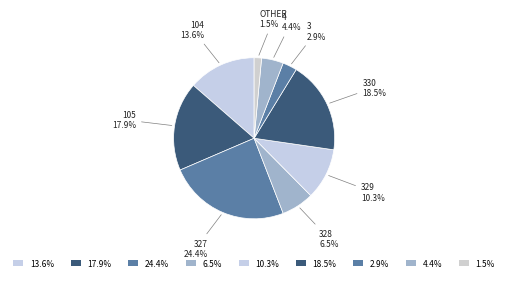

What percentage do 4 and 327 together represent?

28.8%